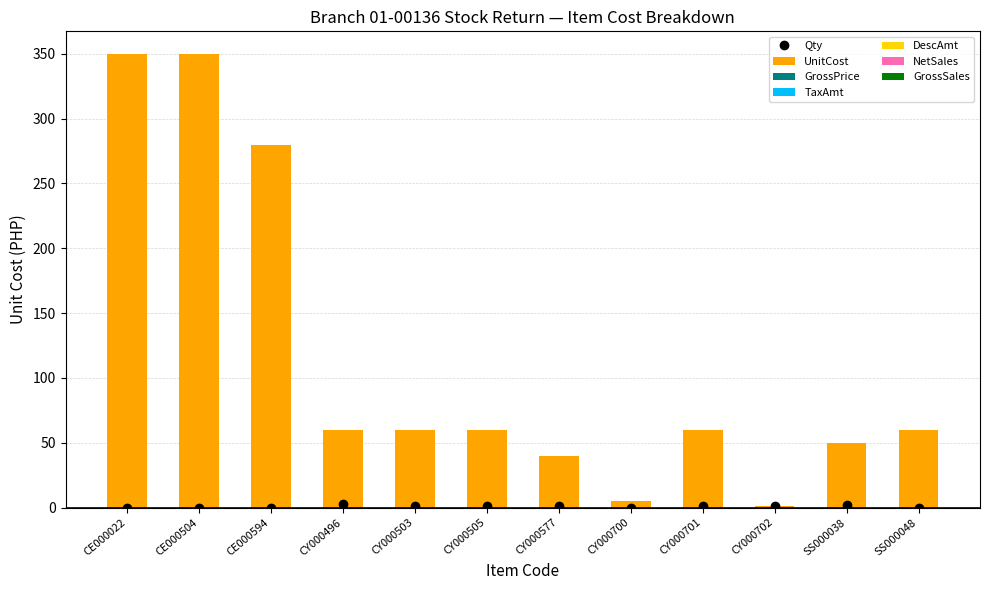

How many data points in UnitCost are above 59?

8